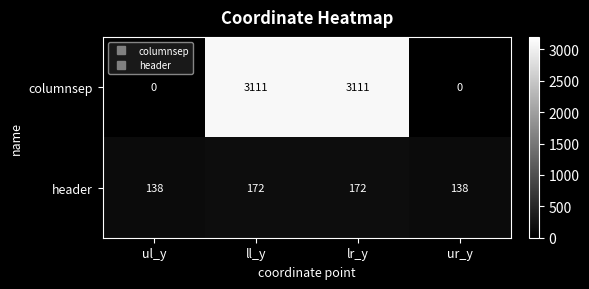

Count the columnsep values in the range 0 to 3111.

4